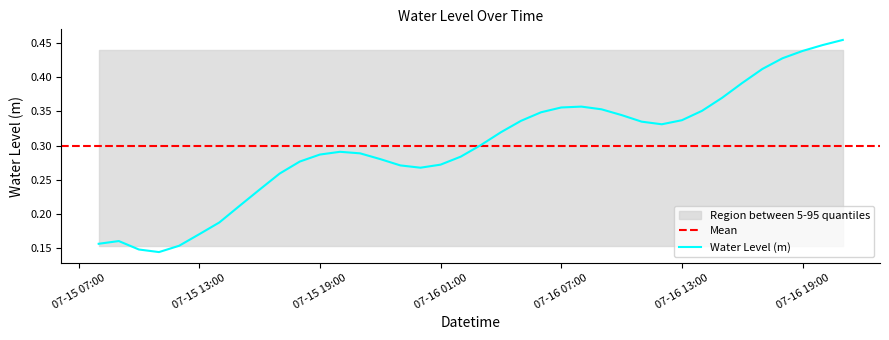

Where is the first local minimum?

2025-07-15 11:00